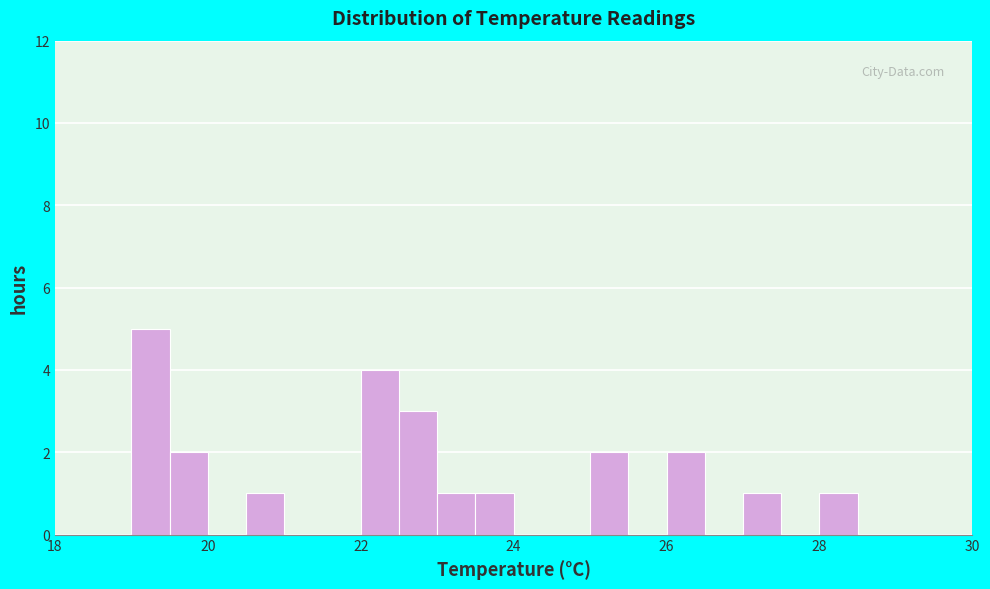

Read against the x-axis, roughly where is the centre of the tallest bar?

19.2